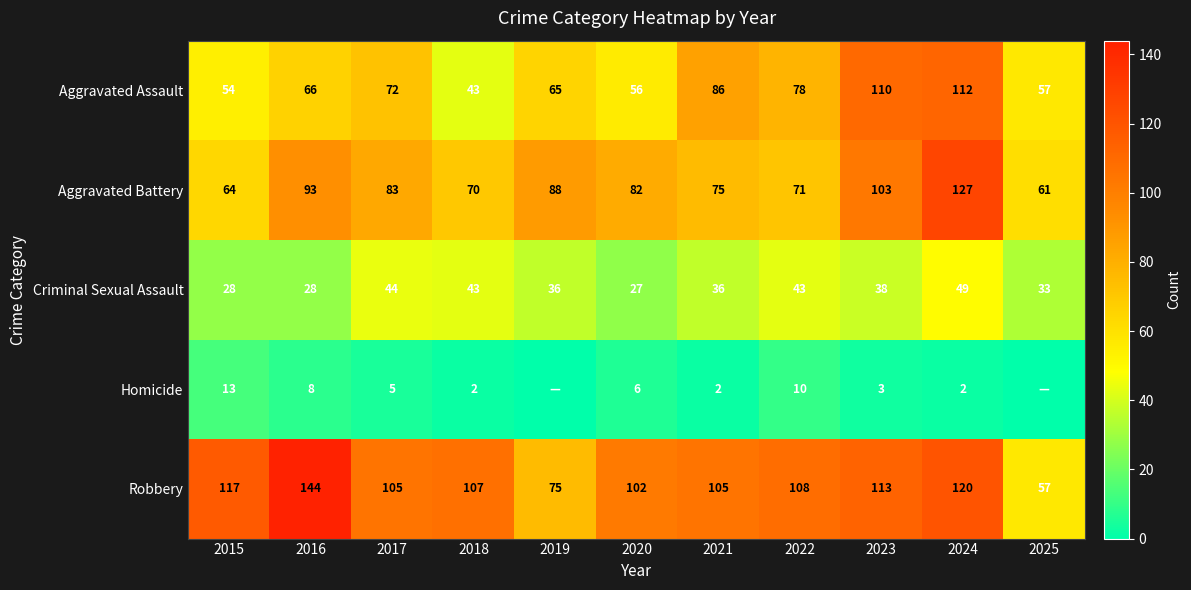

Rank the series at 2024 from lowest to highest value.

Homicide, Criminal Sexual Assault, Aggravated Assault, Robbery, Aggravated Battery